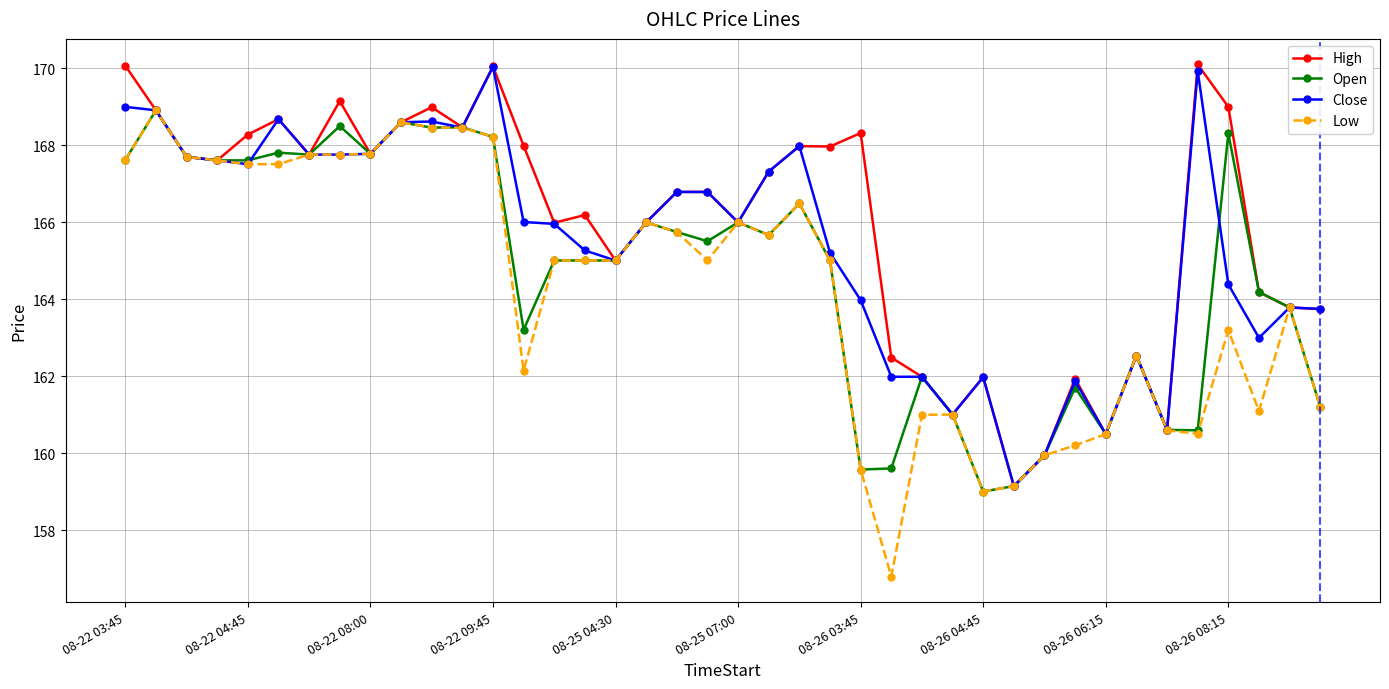

True or false: Open has more than 2 interior local peaks.

True